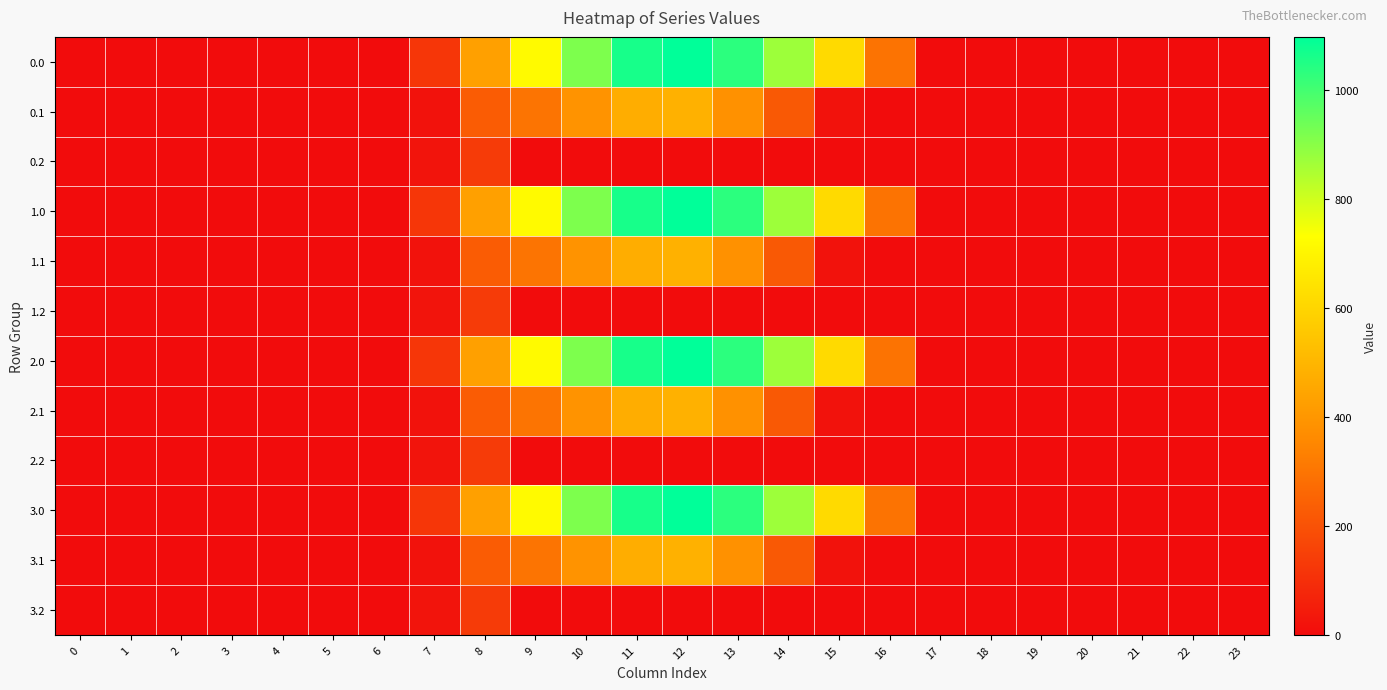

Reading left to right, extract all data points from this chart.

0.0: 0=0.0	1=0.0	2=0.0	3=0.0	4=0.0	5=0.0	6=0.0	7=120.6	8=430.3	9=716.9	10=916.2	11=1060.3	12=1096.7	13=1032.9	14=870.6	15=615.9	16=294.5	17=0.0	18=0.0	19=0.0	20=0.0	21=0.0	22=0.0	23=0.0
0.1: 0=0.0	1=0.0	2=0.0	3=0.0	4=0.0	5=0.0	6=0.0	7=17.7	8=227.5	9=295.9	10=388.1	11=471.7	12=485.4	13=382.7	14=219.2	15=17.3	16=0.0	17=0.0	18=0.0	19=0.0	20=0.0	21=0.0	22=0.0	23=0.0
0.2: 0=0.0	1=0.0	2=0.0	3=0.0	4=0.0	5=0.0	6=0.0	7=22.3	8=134.2	9=0.0	10=0.0	11=0.0	12=0.0	13=0.0	14=0.0	15=0.0	16=0.0	17=0.0	18=0.0	19=0.0	20=0.0	21=0.0	22=0.0	23=0.0
1.0: 0=0.0	1=0.0	2=0.0	3=0.0	4=0.0	5=0.0	6=0.0	7=120.6	8=430.3	9=716.9	10=916.2	11=1060.3	12=1096.7	13=1032.9	14=870.6	15=615.9	16=294.5	17=0.0	18=0.0	19=0.0	20=0.0	21=0.0	22=0.0	23=0.0
1.1: 0=0.0	1=0.0	2=0.0	3=0.0	4=0.0	5=0.0	6=0.0	7=17.7	8=227.5	9=295.9	10=388.1	11=471.7	12=485.4	13=382.7	14=219.2	15=17.3	16=0.0	17=0.0	18=0.0	19=0.0	20=0.0	21=0.0	22=0.0	23=0.0
1.2: 0=0.0	1=0.0	2=0.0	3=0.0	4=0.0	5=0.0	6=0.0	7=22.3	8=134.2	9=0.0	10=0.0	11=0.0	12=0.0	13=0.0	14=0.0	15=0.0	16=0.0	17=0.0	18=0.0	19=0.0	20=0.0	21=0.0	22=0.0	23=0.0
2.0: 0=0.0	1=0.0	2=0.0	3=0.0	4=0.0	5=0.0	6=0.0	7=120.6	8=430.3	9=716.9	10=916.2	11=1060.3	12=1096.7	13=1032.9	14=870.6	15=615.9	16=294.5	17=0.0	18=0.0	19=0.0	20=0.0	21=0.0	22=0.0	23=0.0
2.1: 0=0.0	1=0.0	2=0.0	3=0.0	4=0.0	5=0.0	6=0.0	7=17.7	8=227.5	9=295.9	10=388.1	11=471.7	12=485.4	13=382.7	14=219.2	15=17.3	16=0.0	17=0.0	18=0.0	19=0.0	20=0.0	21=0.0	22=0.0	23=0.0
2.2: 0=0.0	1=0.0	2=0.0	3=0.0	4=0.0	5=0.0	6=0.0	7=22.3	8=134.2	9=0.0	10=0.0	11=0.0	12=0.0	13=0.0	14=0.0	15=0.0	16=0.0	17=0.0	18=0.0	19=0.0	20=0.0	21=0.0	22=0.0	23=0.0
3.0: 0=0.0	1=0.0	2=0.0	3=0.0	4=0.0	5=0.0	6=0.0	7=120.6	8=430.3	9=716.9	10=916.2	11=1060.3	12=1096.7	13=1032.9	14=870.6	15=615.9	16=294.5	17=0.0	18=0.0	19=0.0	20=0.0	21=0.0	22=0.0	23=0.0
3.1: 0=0.0	1=0.0	2=0.0	3=0.0	4=0.0	5=0.0	6=0.0	7=17.7	8=227.5	9=295.9	10=388.1	11=471.7	12=485.4	13=382.7	14=219.2	15=17.3	16=0.0	17=0.0	18=0.0	19=0.0	20=0.0	21=0.0	22=0.0	23=0.0
3.2: 0=0.0	1=0.0	2=0.0	3=0.0	4=0.0	5=0.0	6=0.0	7=22.3	8=134.2	9=0.0	10=0.0	11=0.0	12=0.0	13=0.0	14=0.0	15=0.0	16=0.0	17=0.0	18=0.0	19=0.0	20=0.0	21=0.0	22=0.0	23=0.0